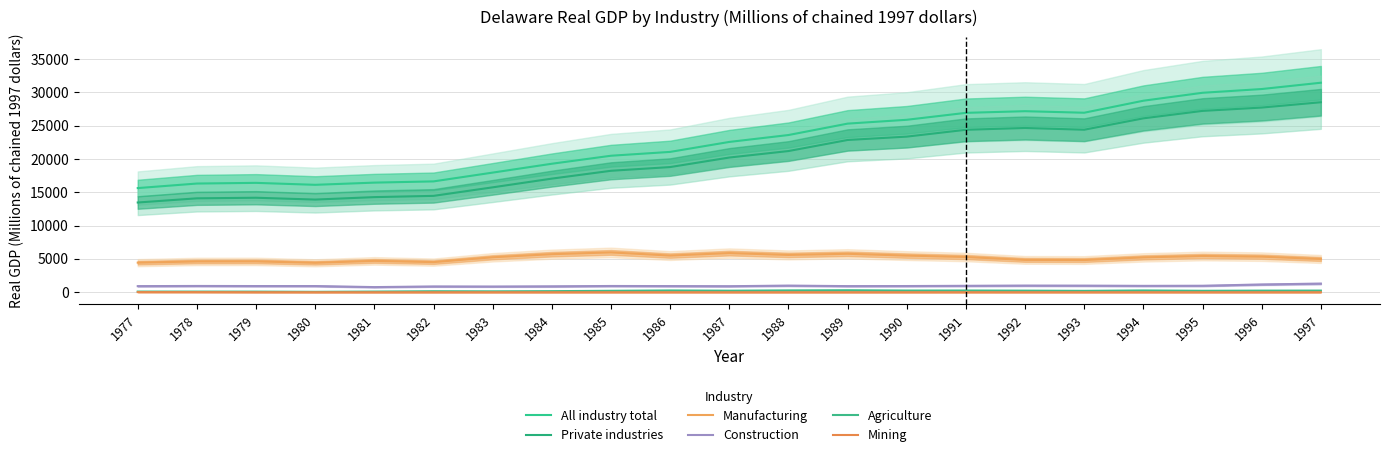

Which label corresponds to the smallest value in the chart?

1981